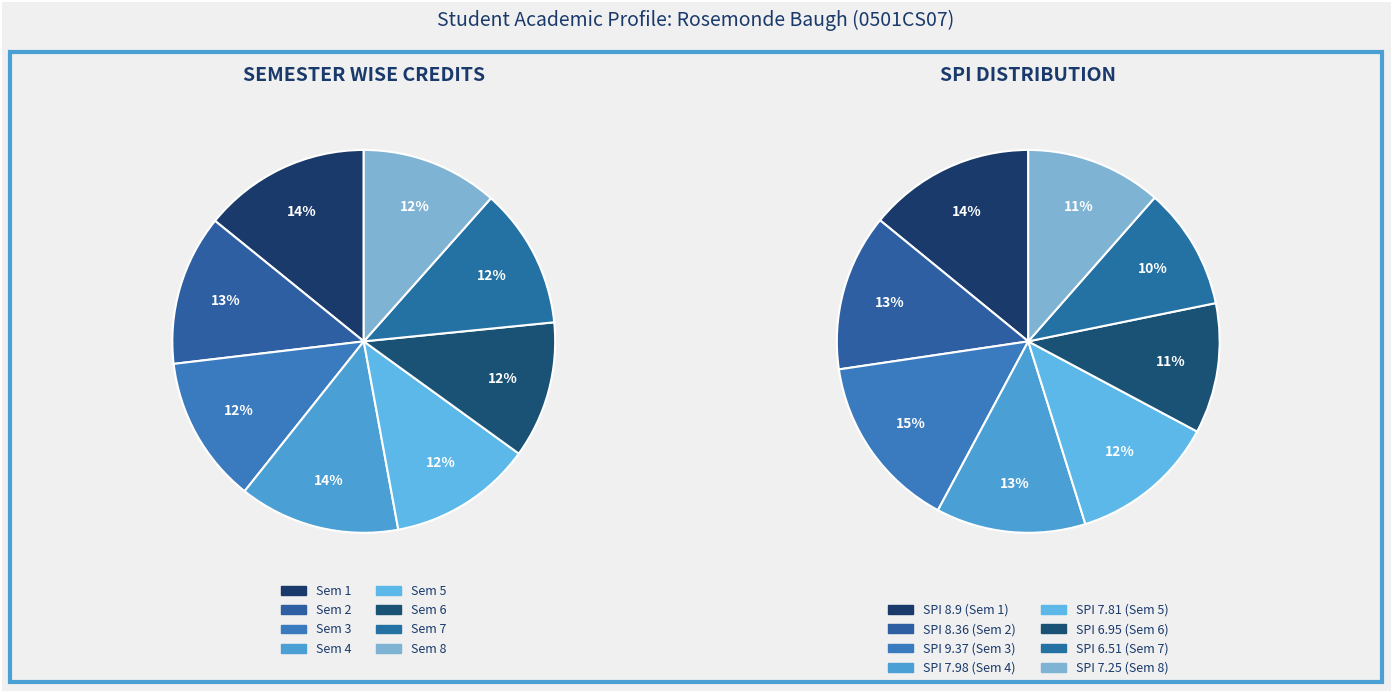

How many segments does this pie chart have?

8